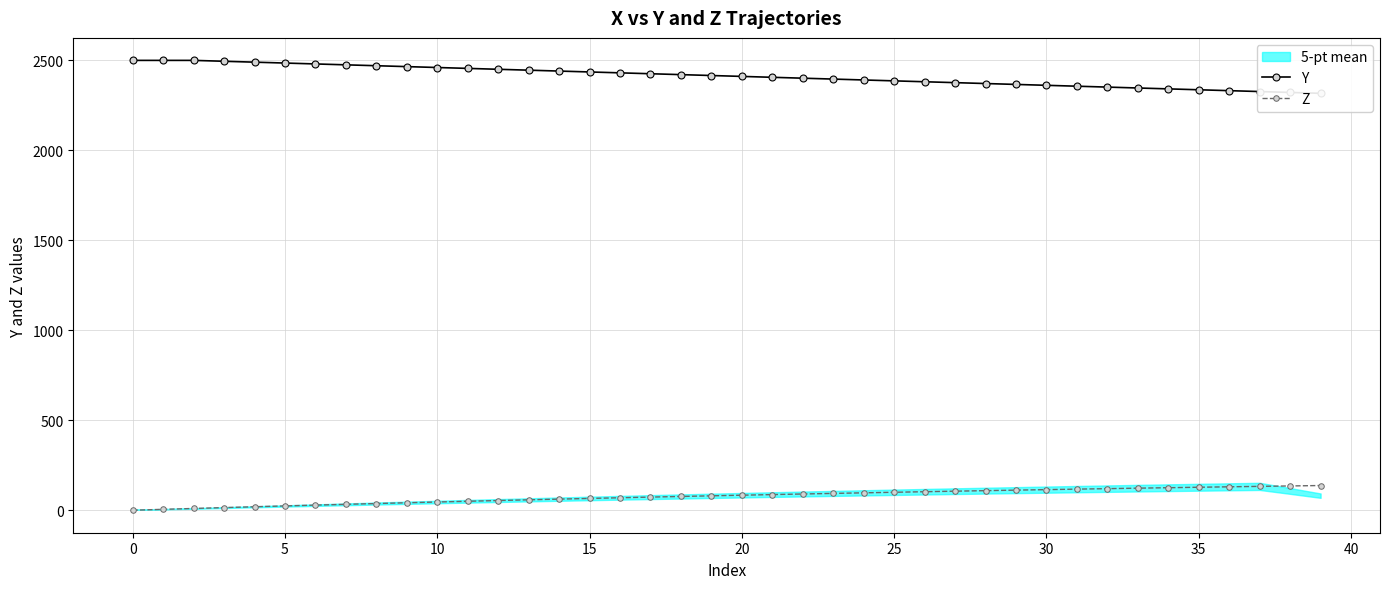

Between 11 and 24, which is larger?

11